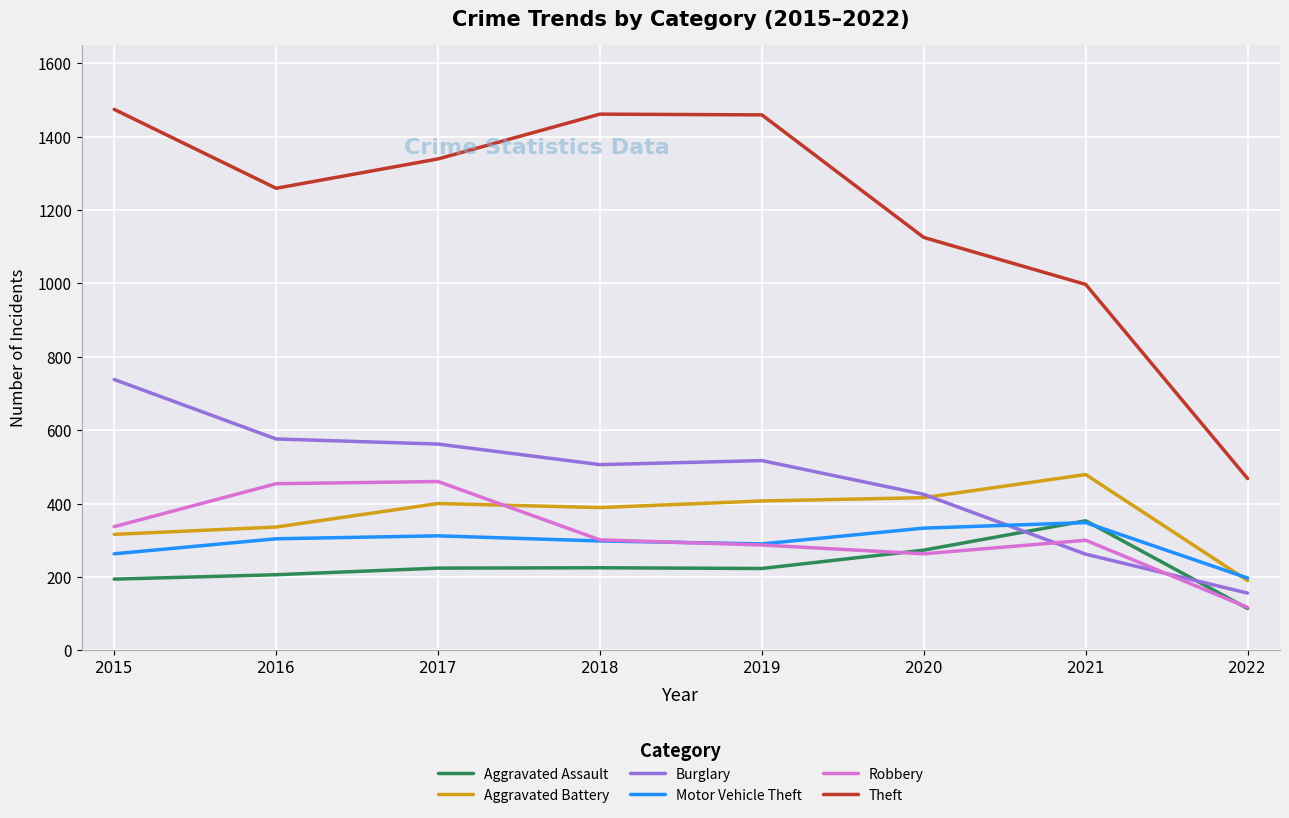

Rank the series at 2016 from lowest to highest value.

Aggravated Assault, Motor Vehicle Theft, Aggravated Battery, Robbery, Burglary, Theft